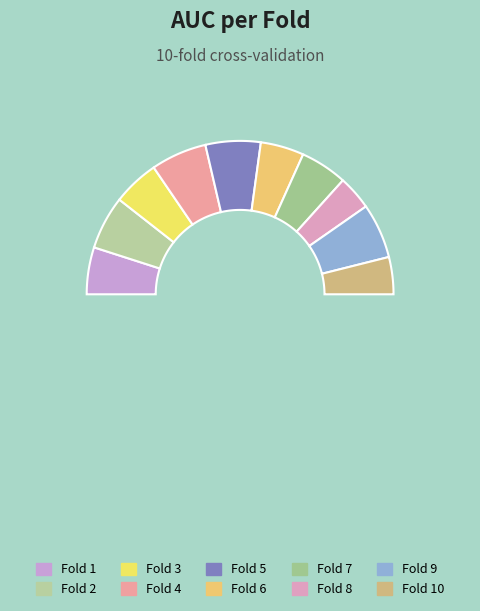

Is it true that Fold 8 is 1% of the pie?

False